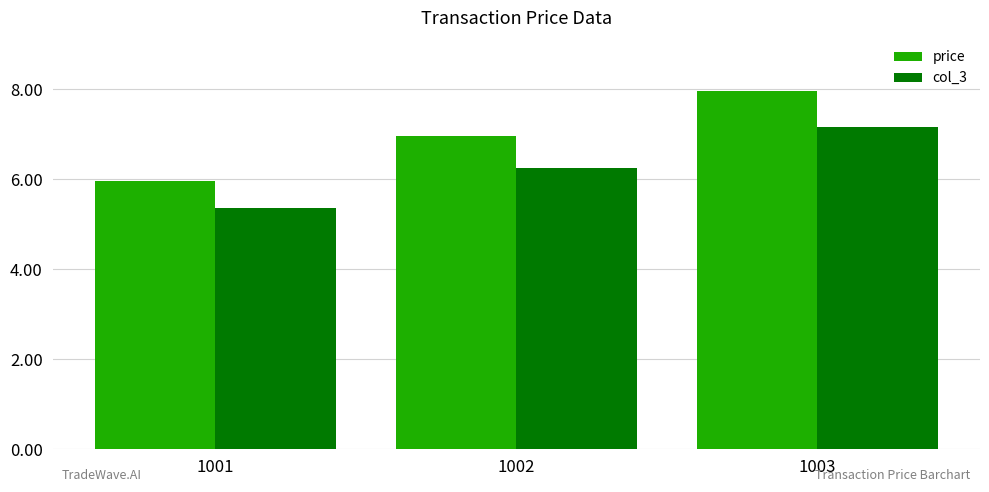

What is the spread (max minus min) of values at 1001?

0.6